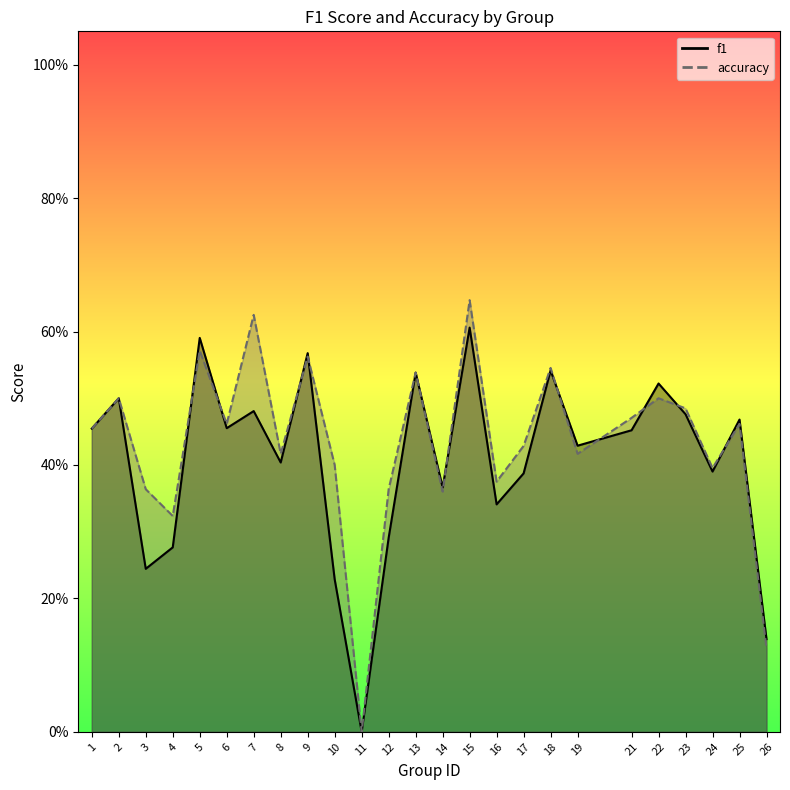

How many positive values does the f1 series have?

24